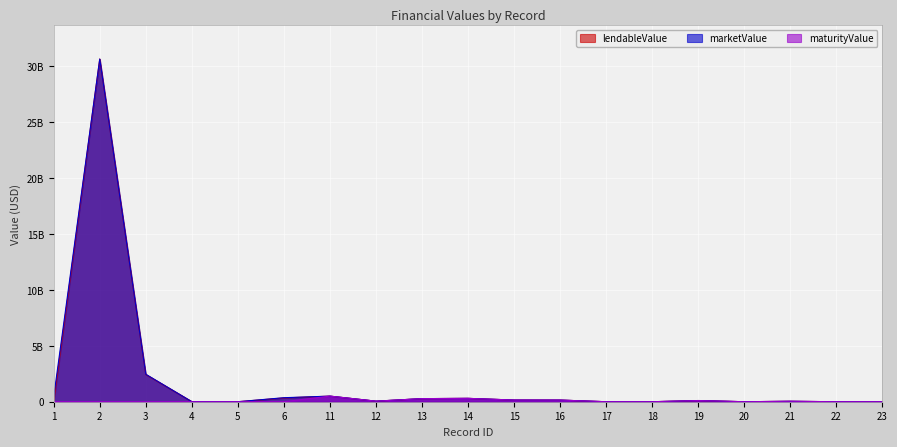

Which has a higher value, 21 or 20?

21